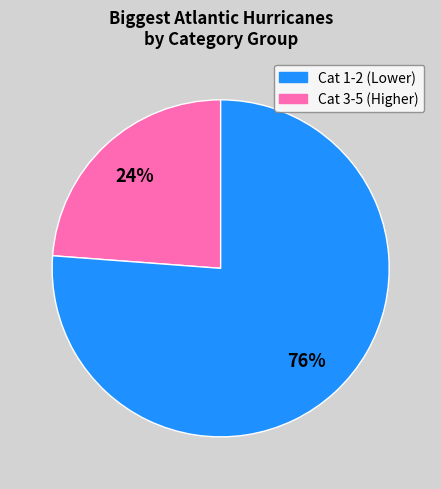

Is there a majority slice in this chart?

Yes